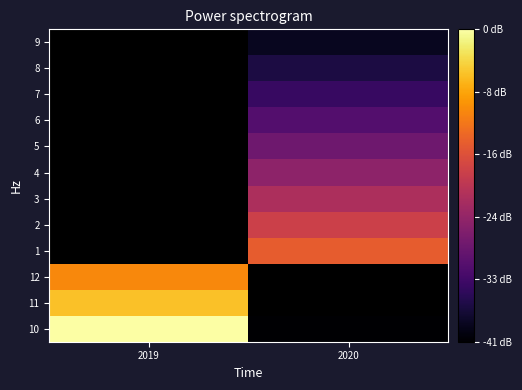

List the labels in order of 7 value, largest first.

2019, 2020